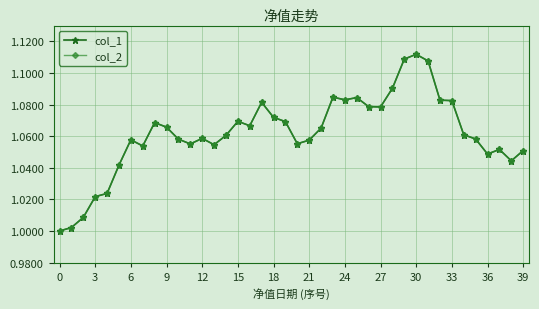

What is the maximum value for col_2?

1.1